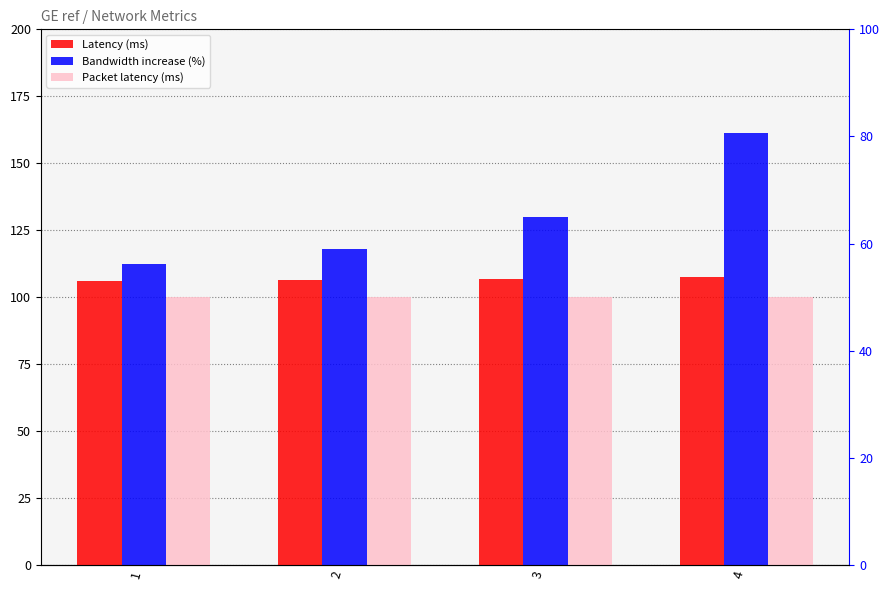

Reading right to left, extract all data points from this chart.

Latency (ms): 107.6	106.7	106.3	106.2
Bandwidth increase (%): 161.2	130.1	118.0	112.4
Packet latency (ms): 100.0	100.0	100.0	100.0